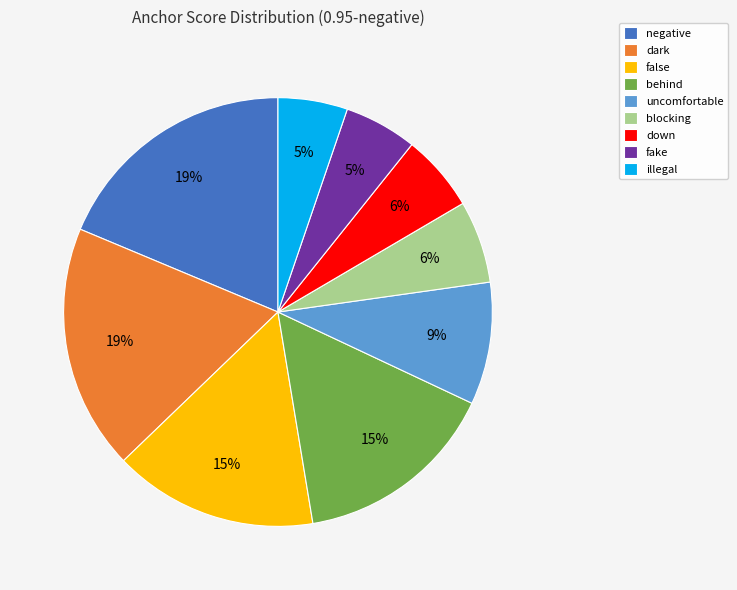

Is it true that false is 2% of the pie?

False